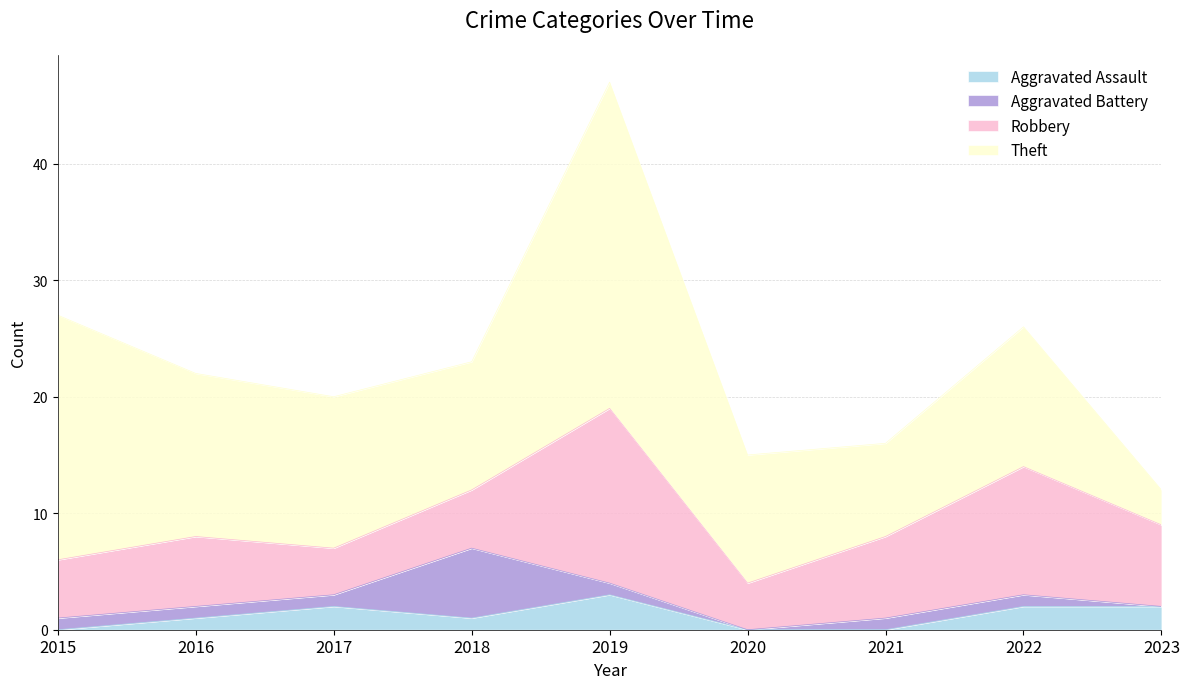

Where is the first local maximum for Aggravated Battery?

2018